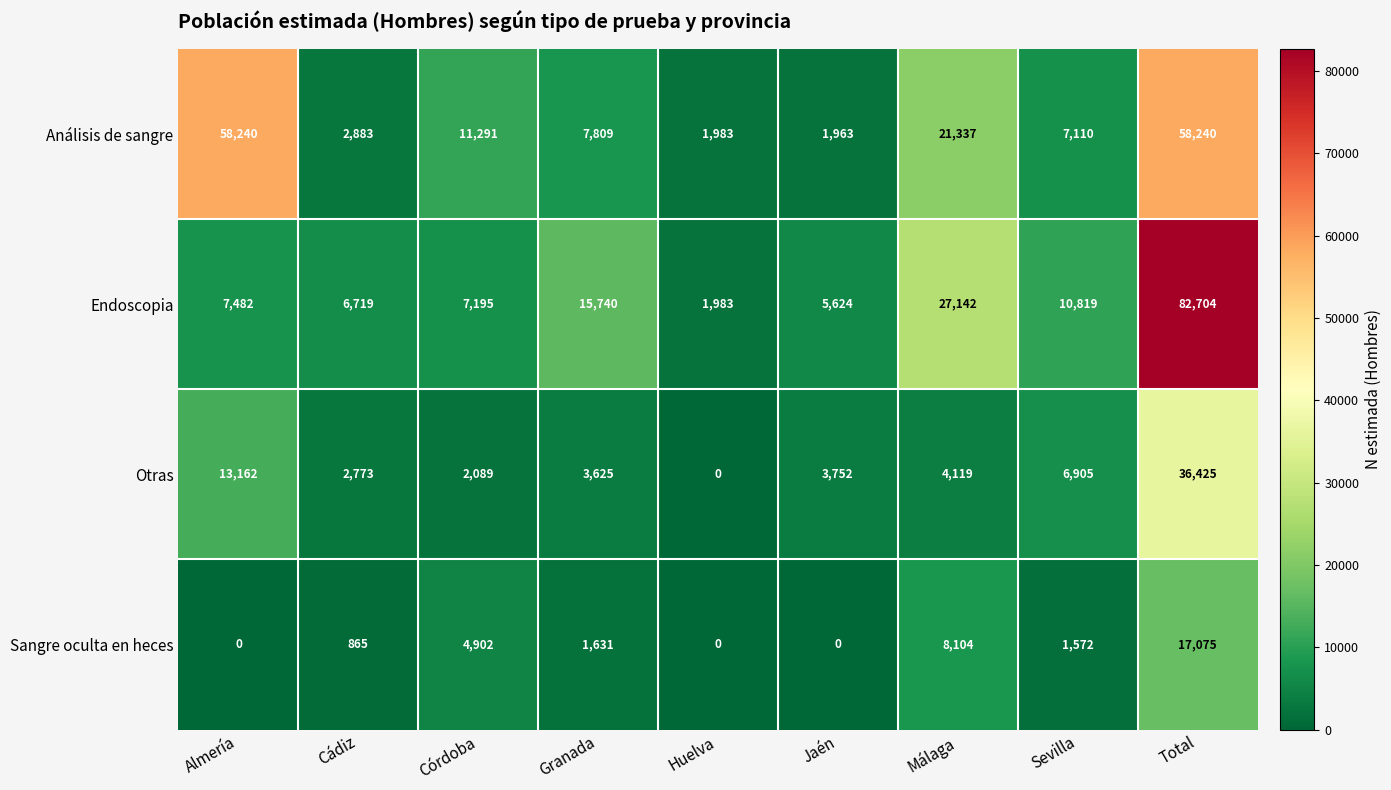

Which series has the largest total across all categories?

Análisis de sangre